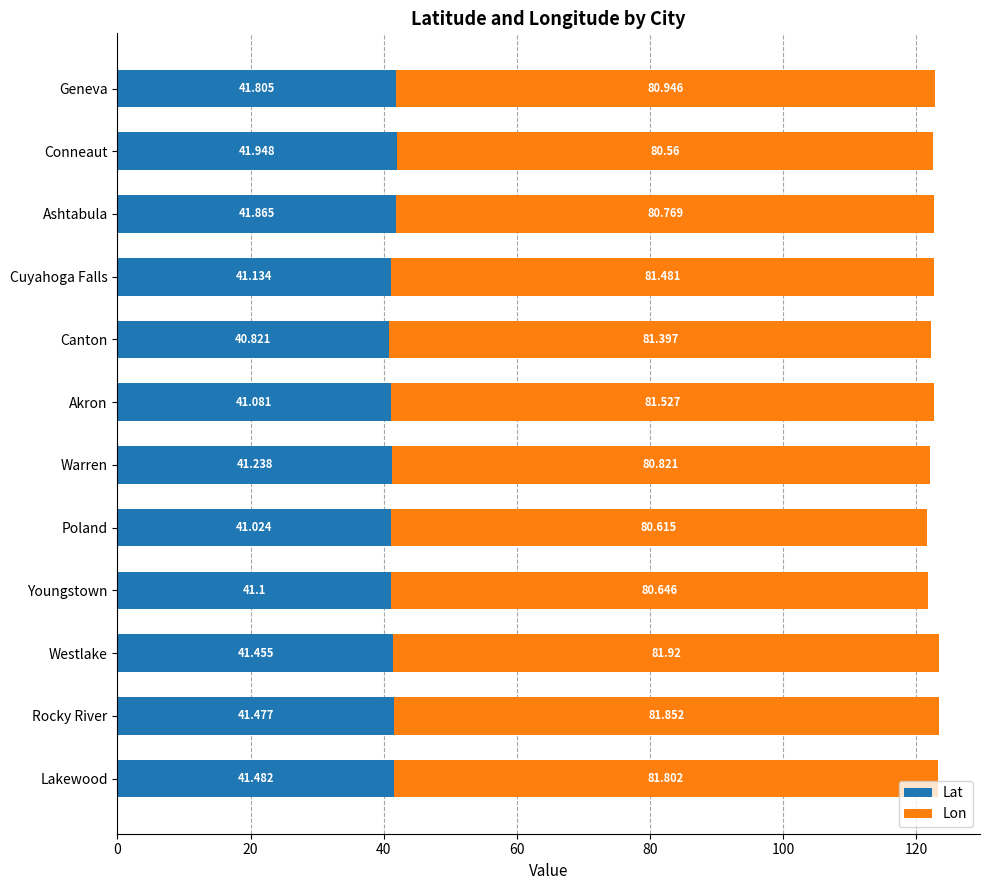

At which label is Lat closest to 41?

Poland